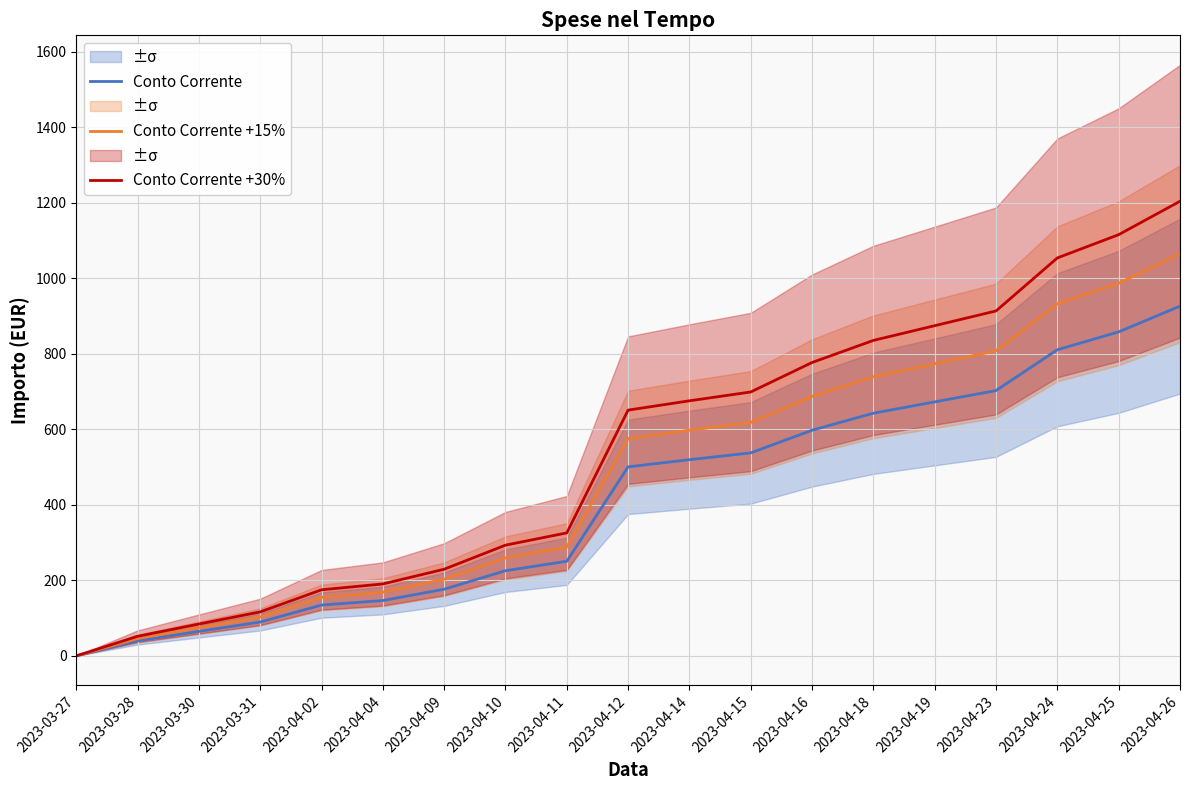

What position from the left is 2023-04-12?

10